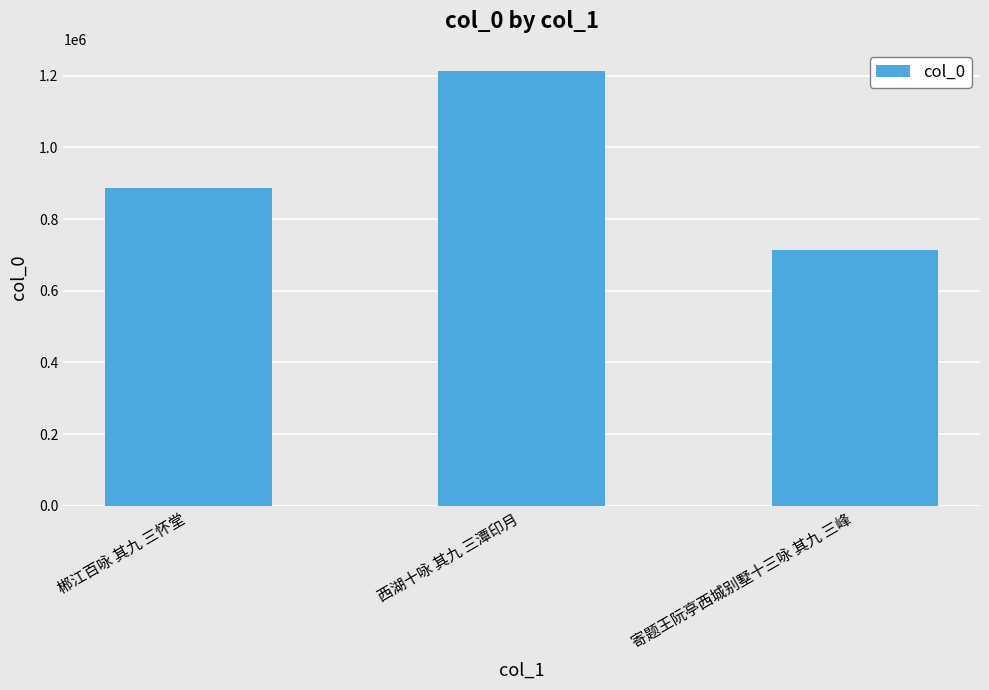

Is it true that the value at 寄题王阮亭西城别墅十三咏 其九 三峰 is 712254?

True